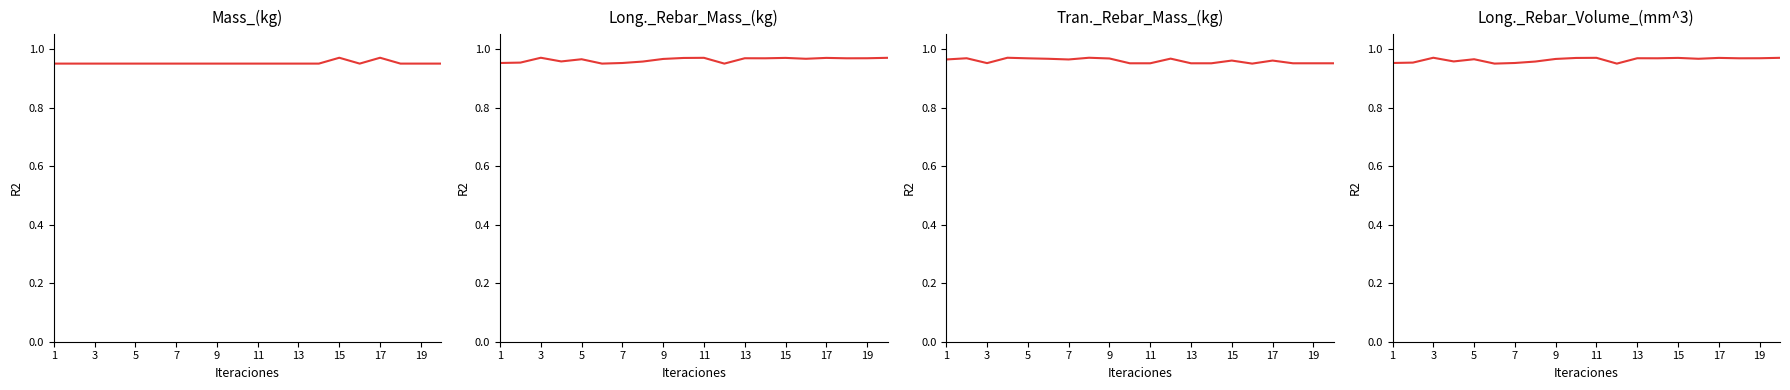

How many intersections are there between Long._Rebar_Volume_(mm^3) and Long._Rebar_Mass_(kg)?

7